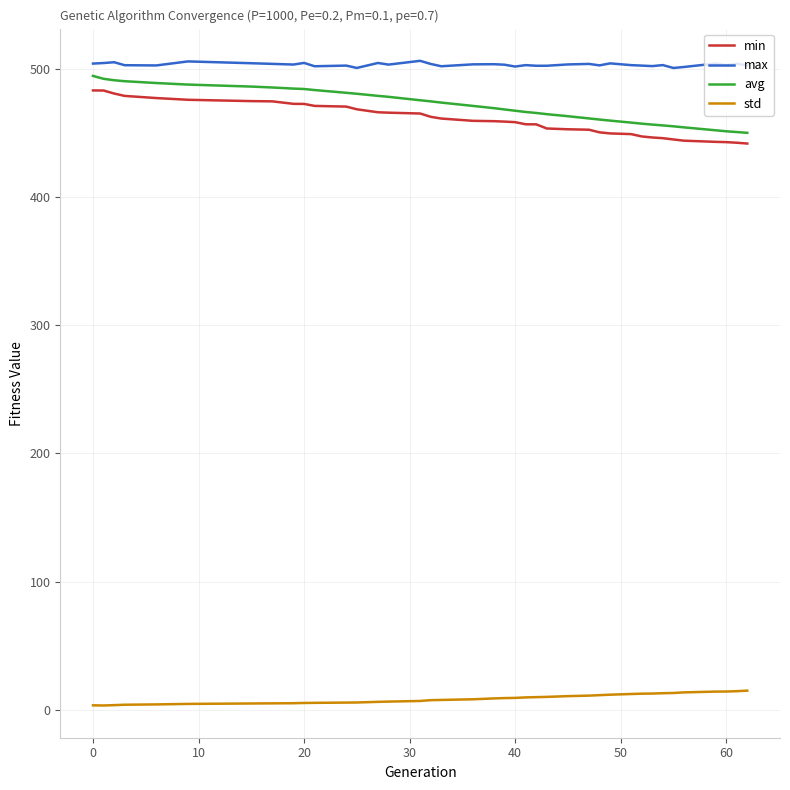

Which series has the largest range (max minus min)?

avg